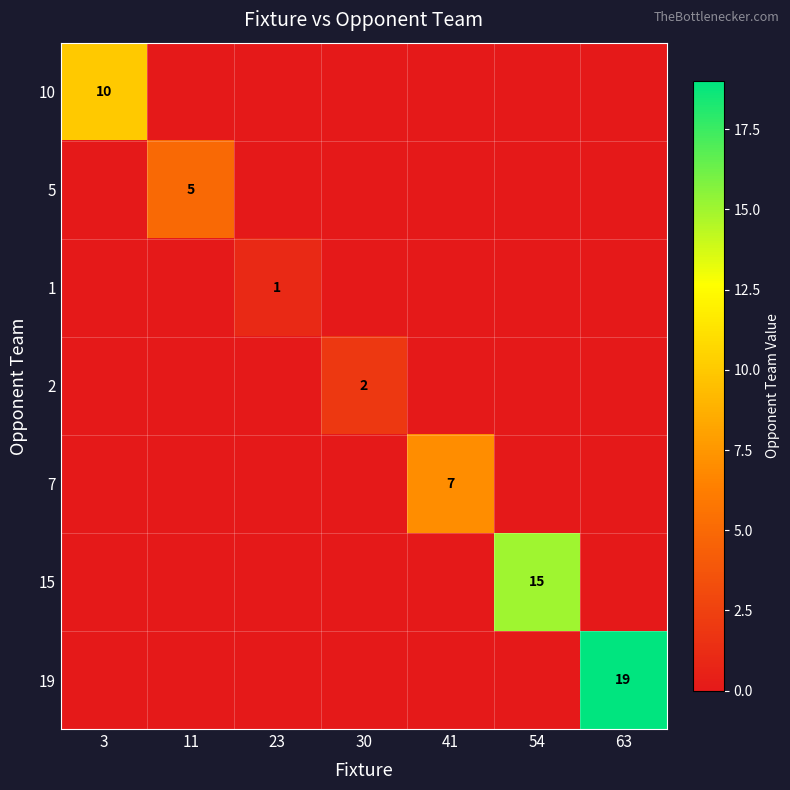

Is it true that 1 equals 0 at 23?

False